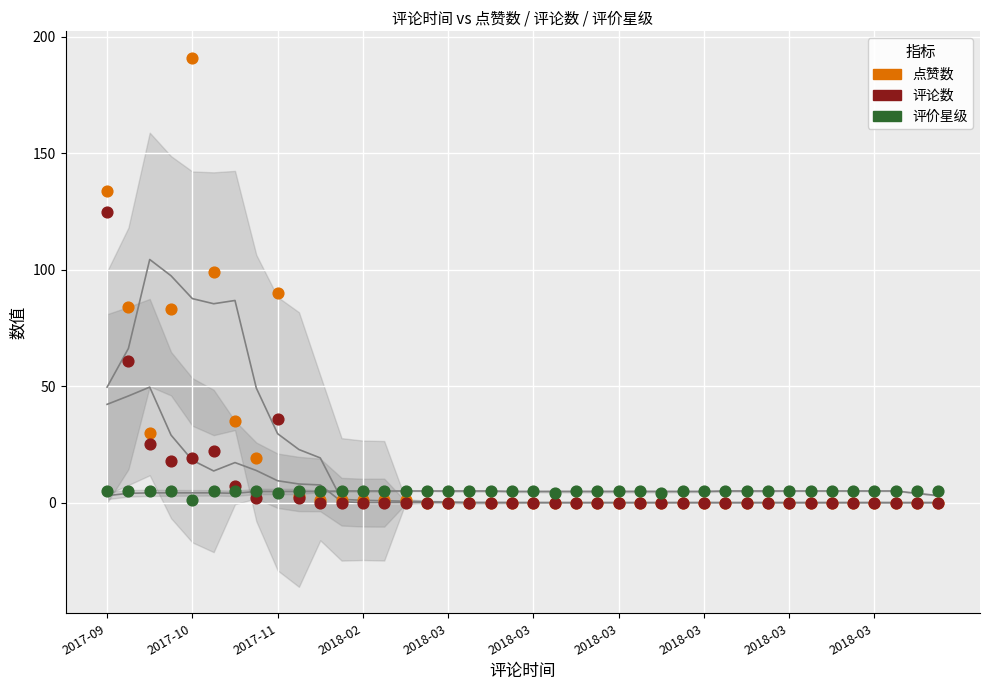

What are all the series names shown in the legend?

点赞数, 评论数, 评价星级